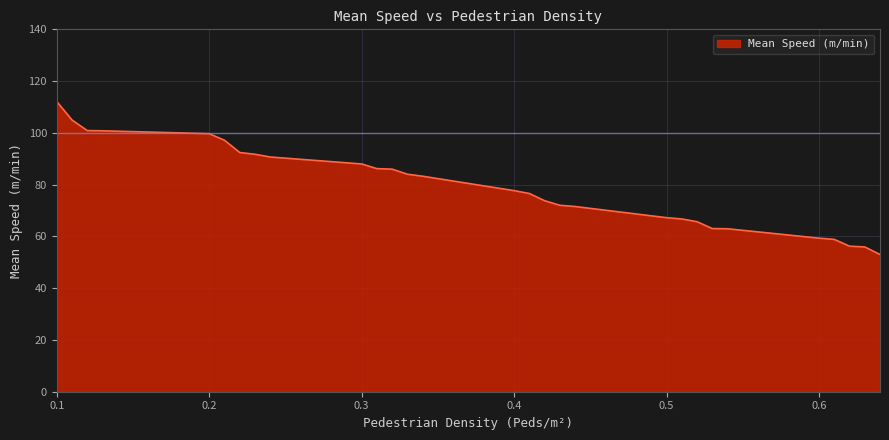

Count the number of categories in the chart.

30